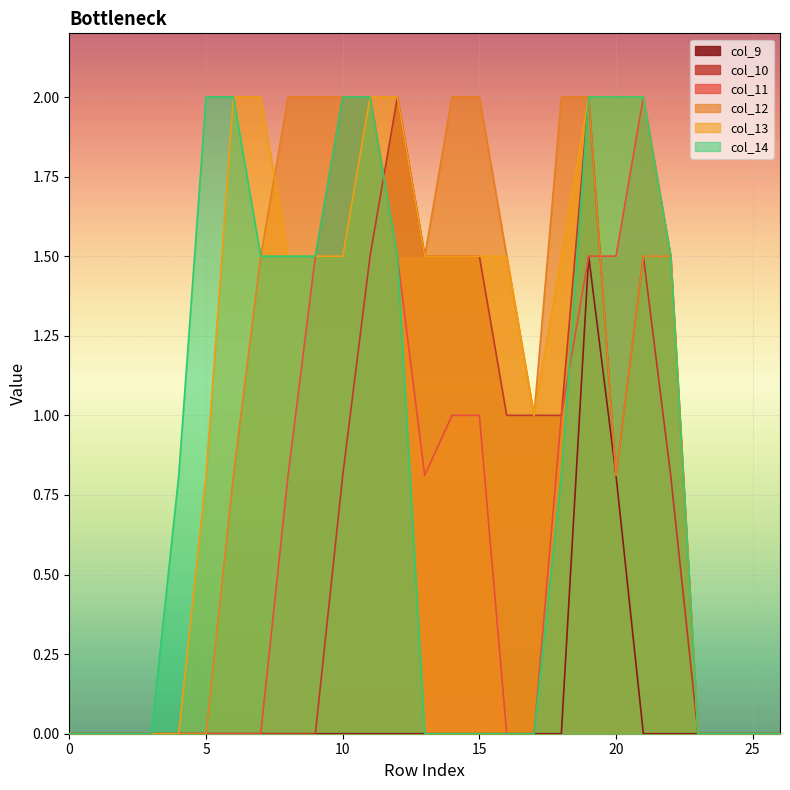

What are all the series names shown in the legend?

col_9, col_10, col_11, col_12, col_13, col_14